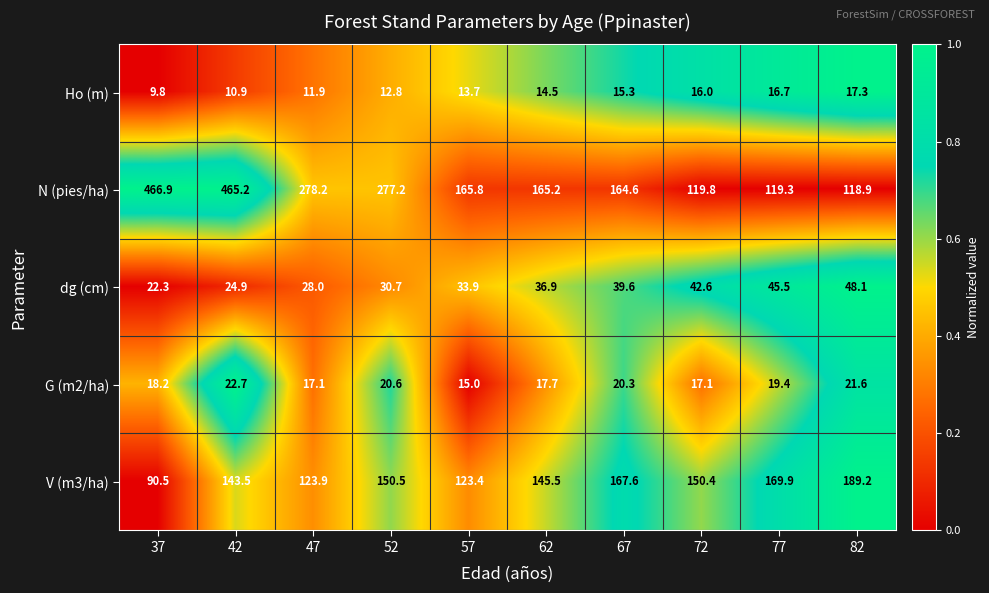

Which series has the widest spread of values?

N (pies/ha)